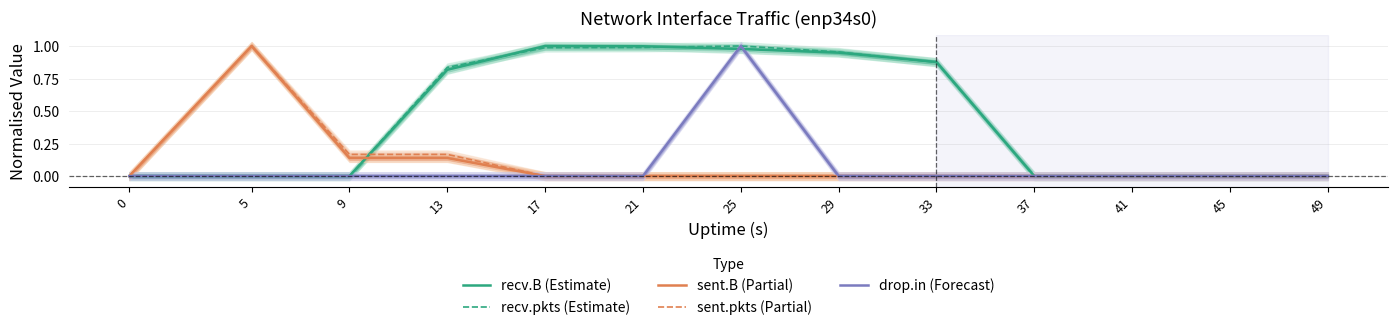

What is the average value of the recv.pkts (Estimate) series?

0.4